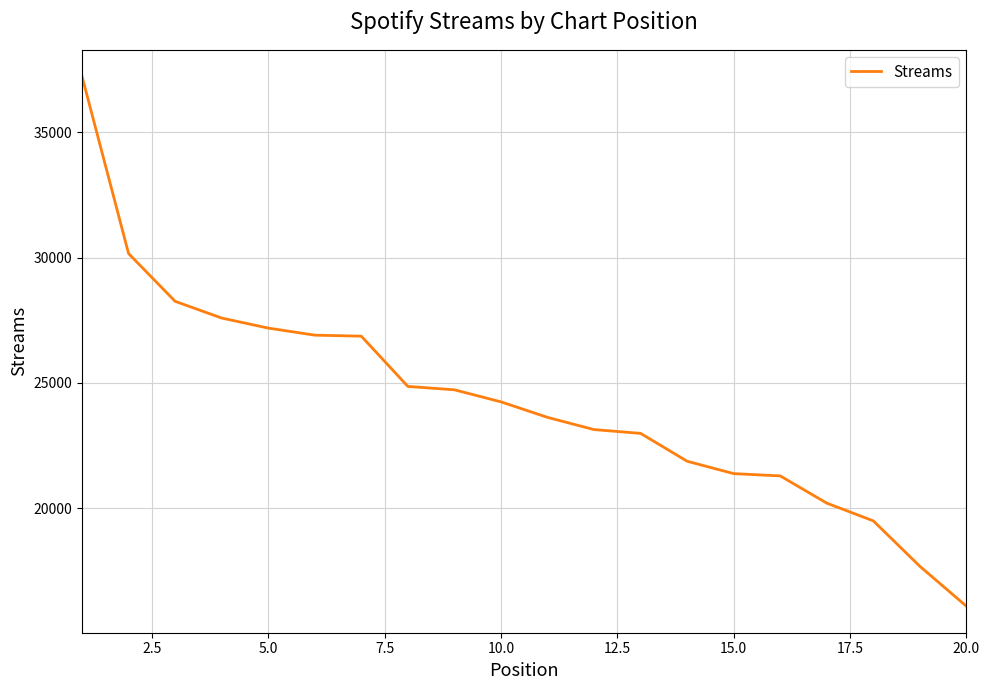

What is the difference between the maximum and minimum values?

21159